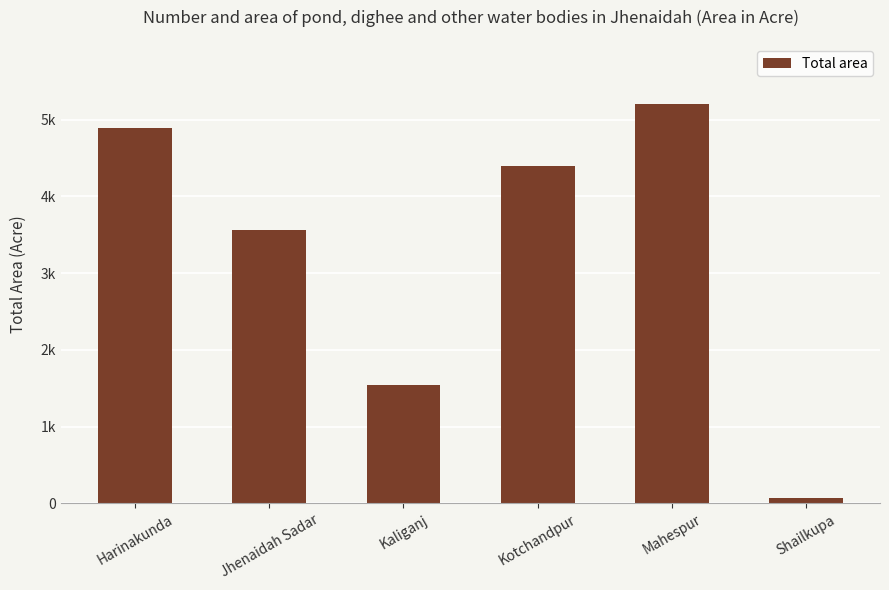

Rank the categories by value from highest to lowest.

Mahespur, Harinakunda, Kotchandpur, Jhenaidah Sadar, Kaliganj, Shailkupa